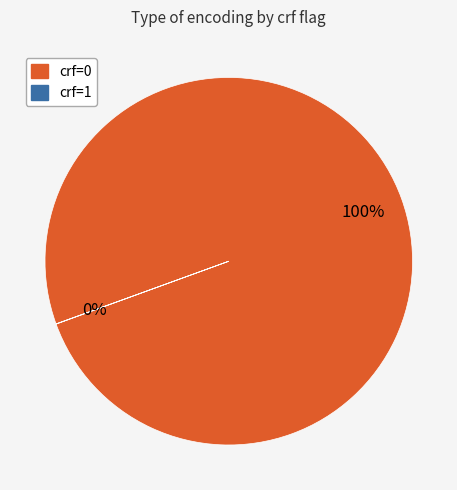

Is there any slice that represents more than half of the pie?

Yes